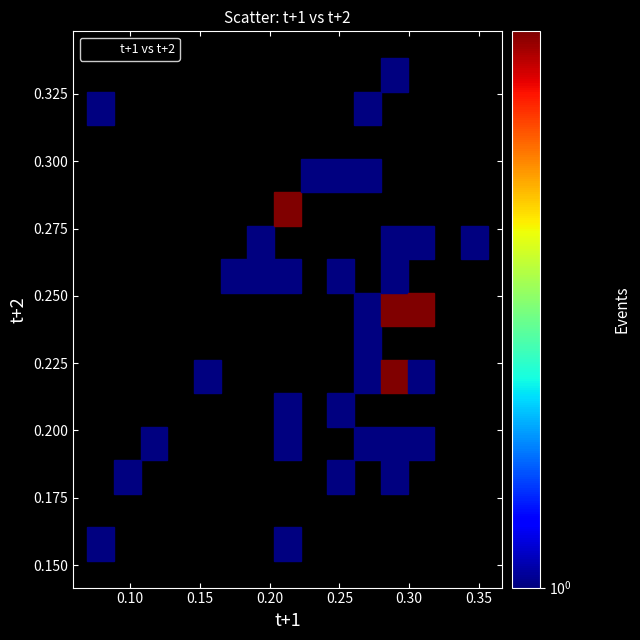

How many points are shown in the scatter plot?

40